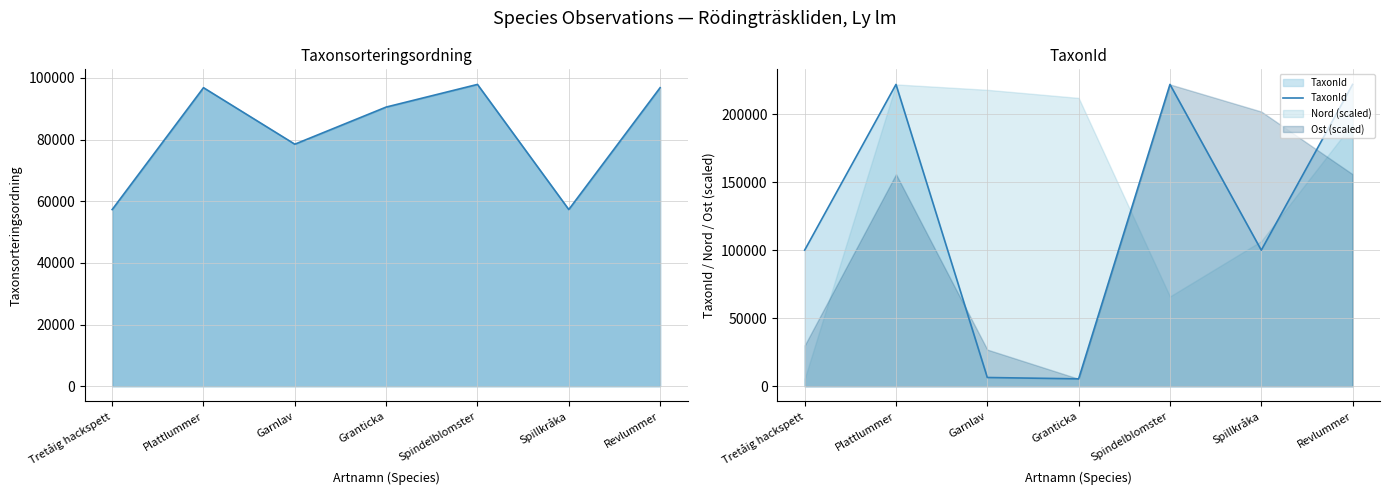

What is the total value across all series at Spillkråka?

157357